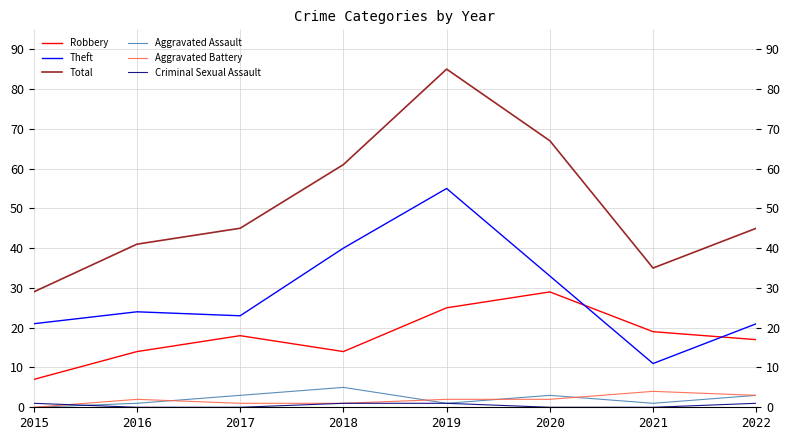

True or false: Total has a value of 41 at 2016.

True